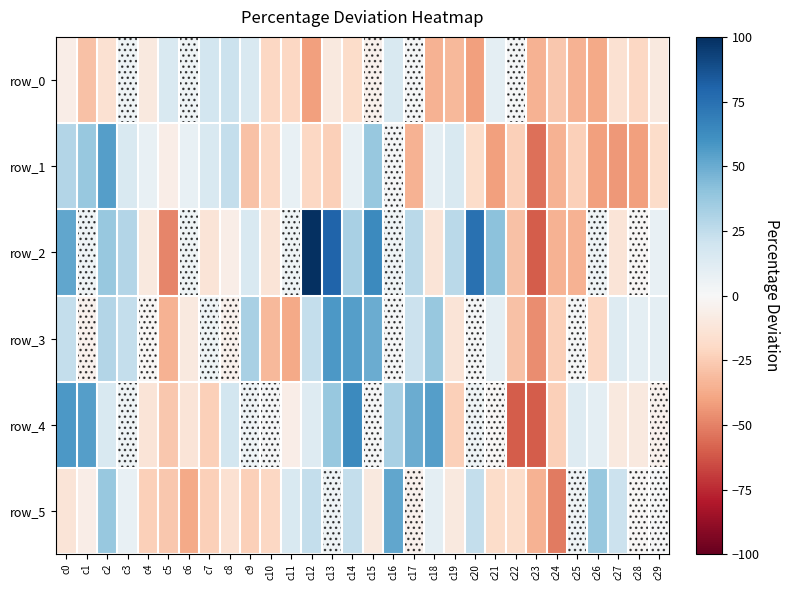

Which series has the largest total across all categories?

row_2